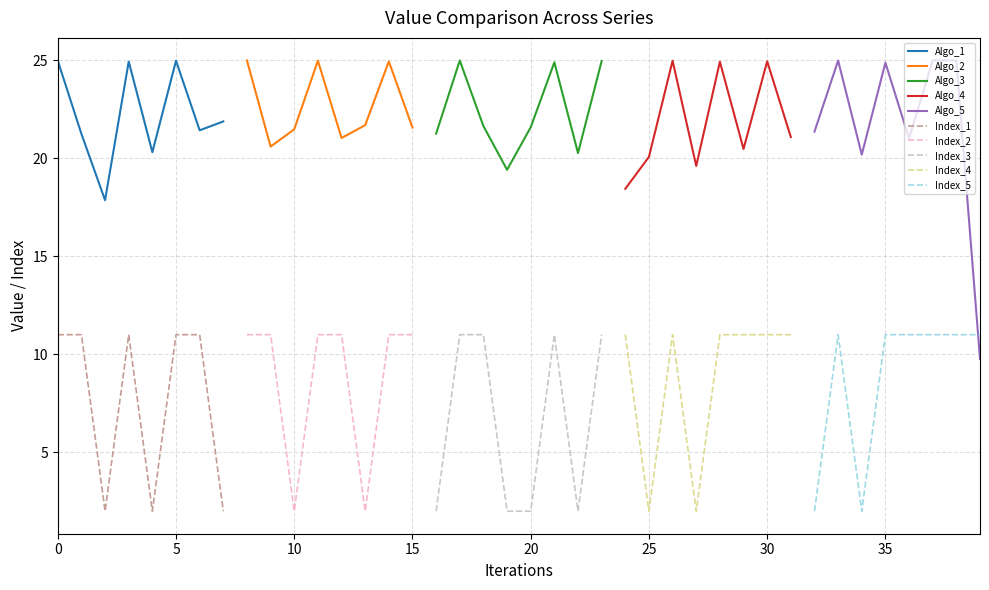

Is it true that Index_1 equals 11.0 at 0?

True